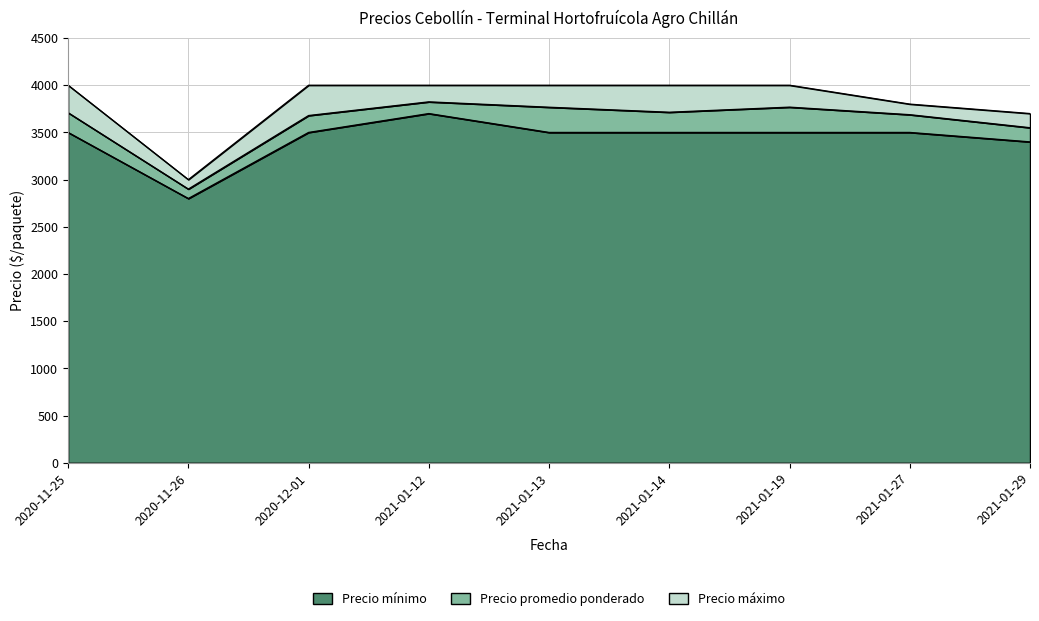

True or false: Precio máximo and Precio mínimo intersect in this chart.

False